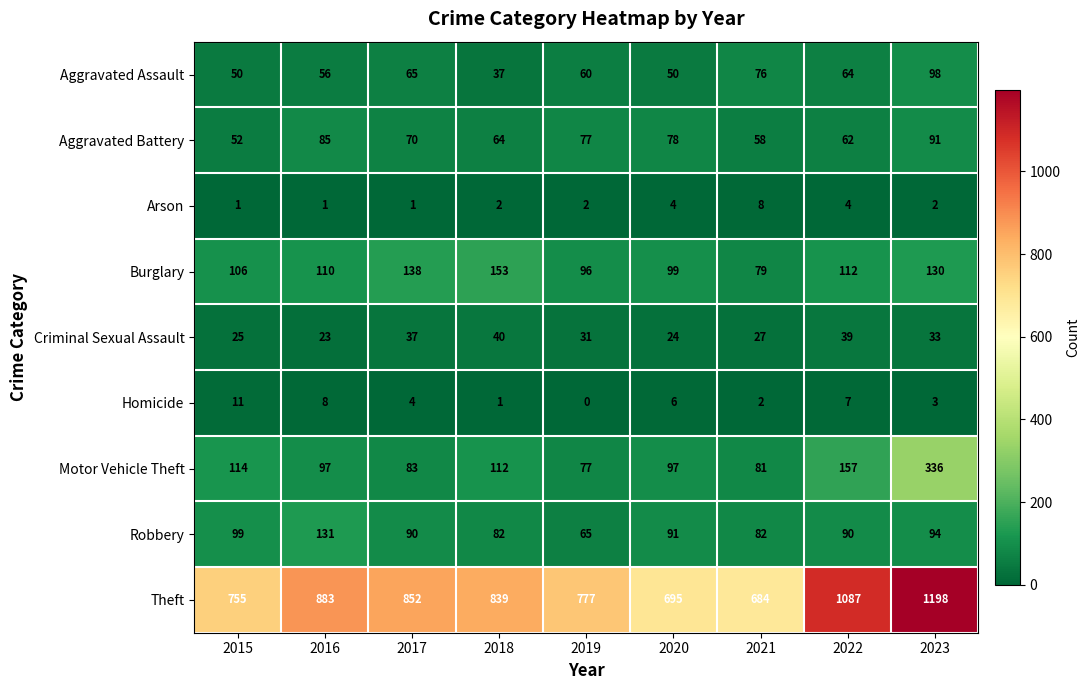

The Theft series shows 243 at 2015. True or false?

False